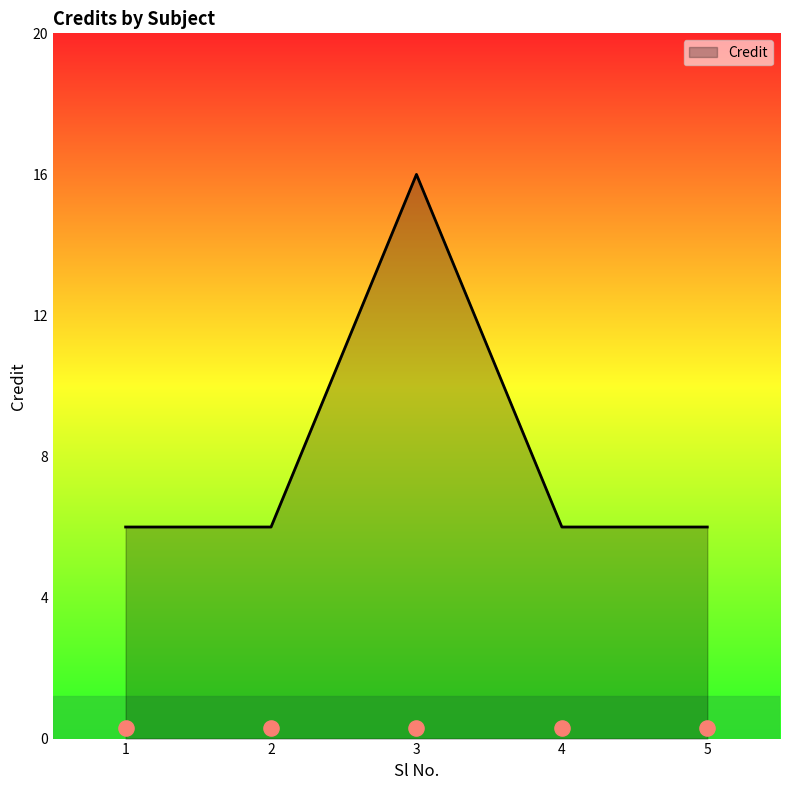

Approximately how many times larger is the value at 4 compared to 5?

1.0